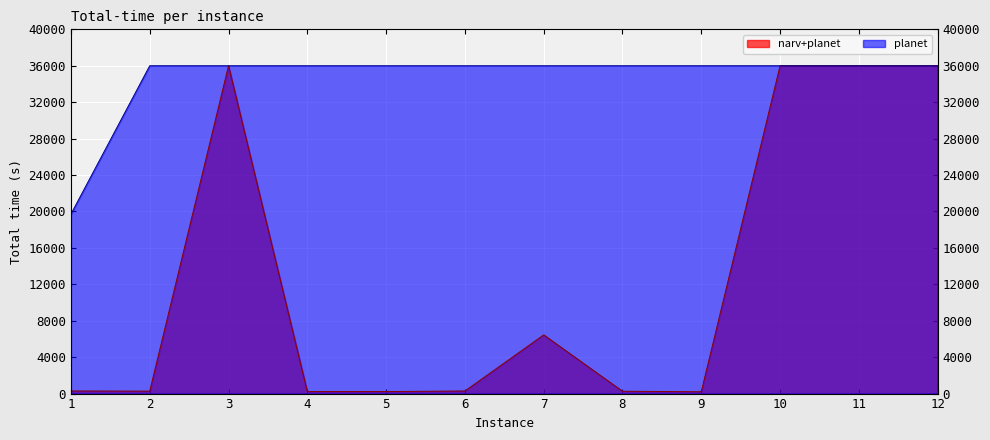

Which series has the largest range (max minus min)?

narv+planet